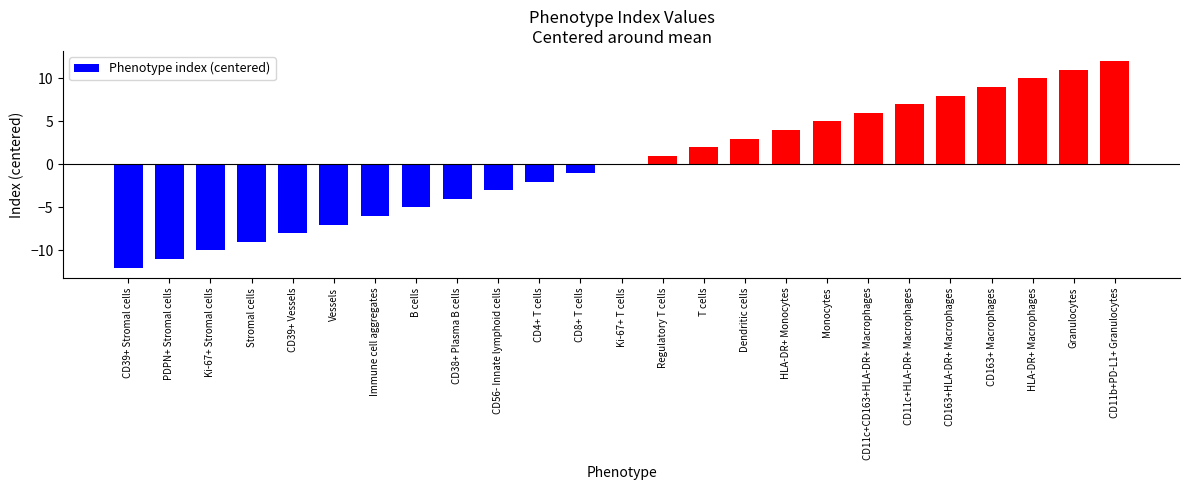

Reading right to left, what are all the values shown in this chart?

CD11b+PD-L1+ Granulocytes=12	Granulocytes=11	HLA-DR+ Macrophages=10	CD163+ Macrophages=9	CD163+HLA-DR+ Macrophages=8	CD11c+HLA-DR+ Macrophages=7	CD11c+CD163+HLA-DR+ Macrophages=6	Monocytes=5	HLA-DR+ Monocytes=4	Dendritic cells=3	T cells=2	Regulatory T cells=1	Ki-67+ T cells=0	CD8+ T cells=-1	CD4+ T cells=-2	CD56- Innate lymphoid cells=-3	CD38+ Plasma B cells=-4	B cells=-5	Immune cell aggregates=-6	Vessels=-7	CD39+ Vessels=-8	Stromal cells=-9	Ki-67+ Stromal cells=-10	PDPN+ Stromal cells=-11	CD39+ Stromal cells=-12